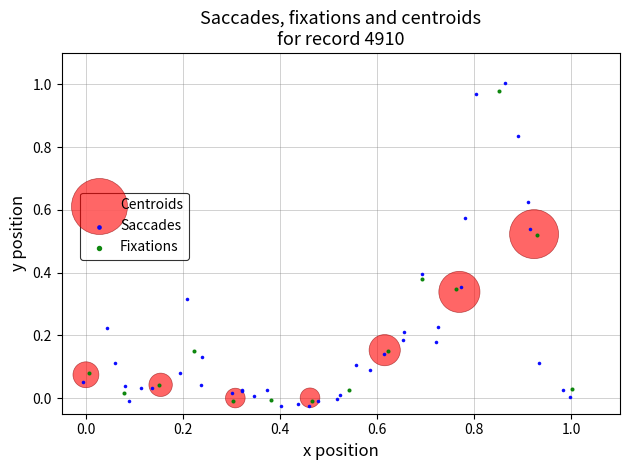

What are all the series names shown in the legend?

Centroids, Saccades, Fixations